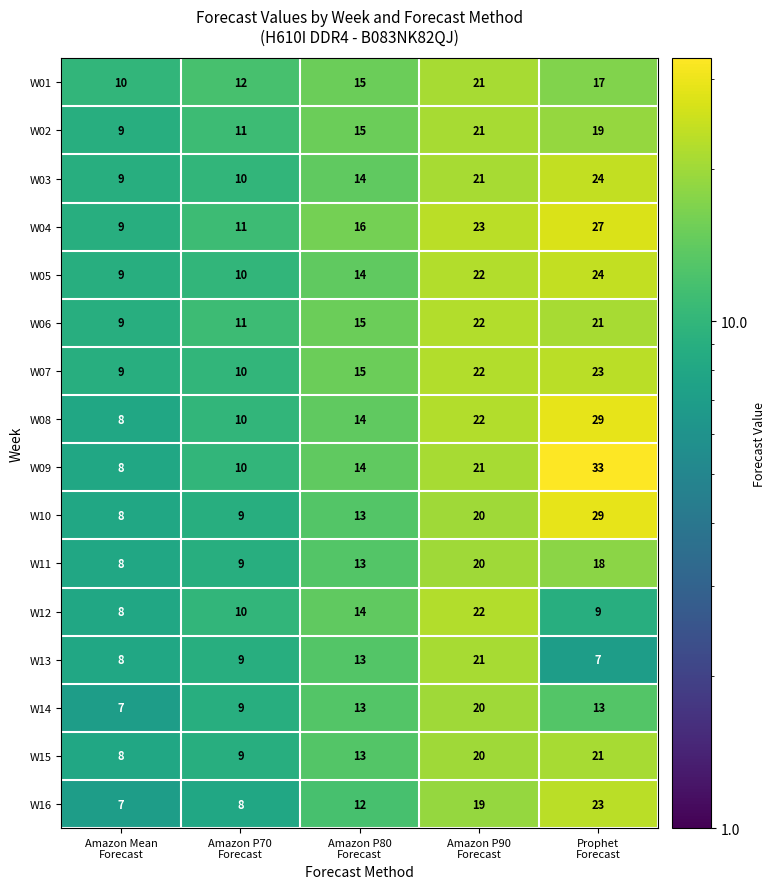

At how many categories does at least one series exceed 11?

4